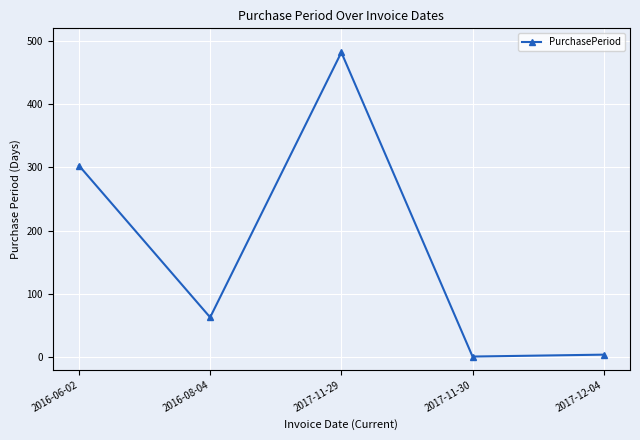

What is the smallest value displayed?

1